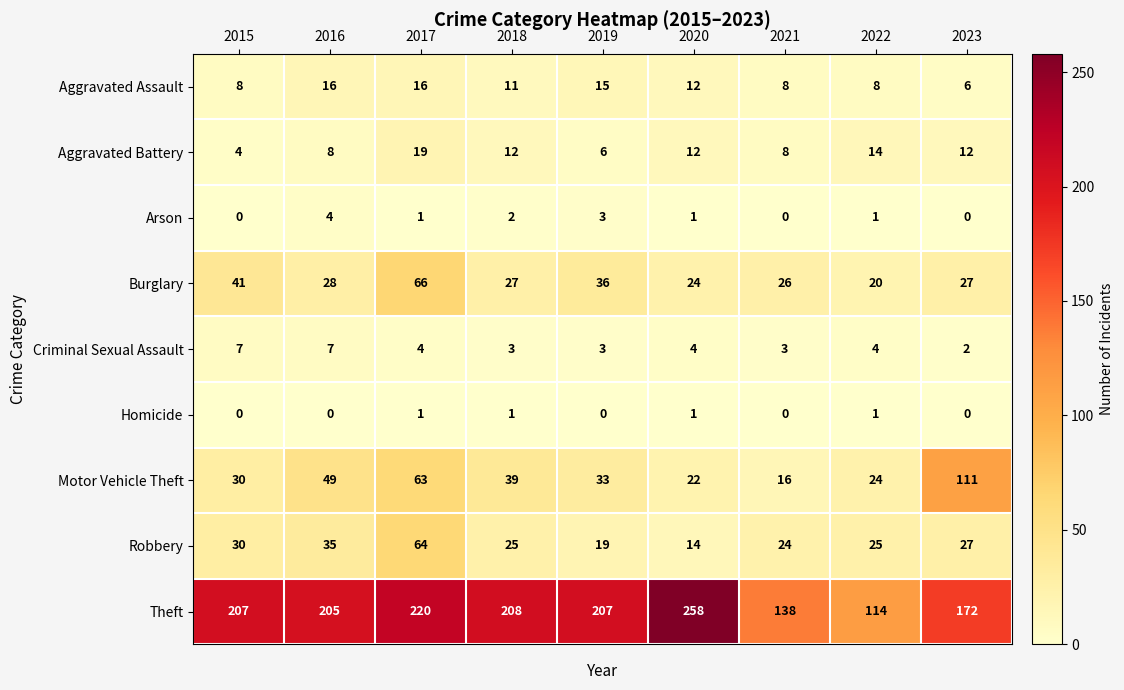

True or false: Theft has a value of 207 at 2015.

True